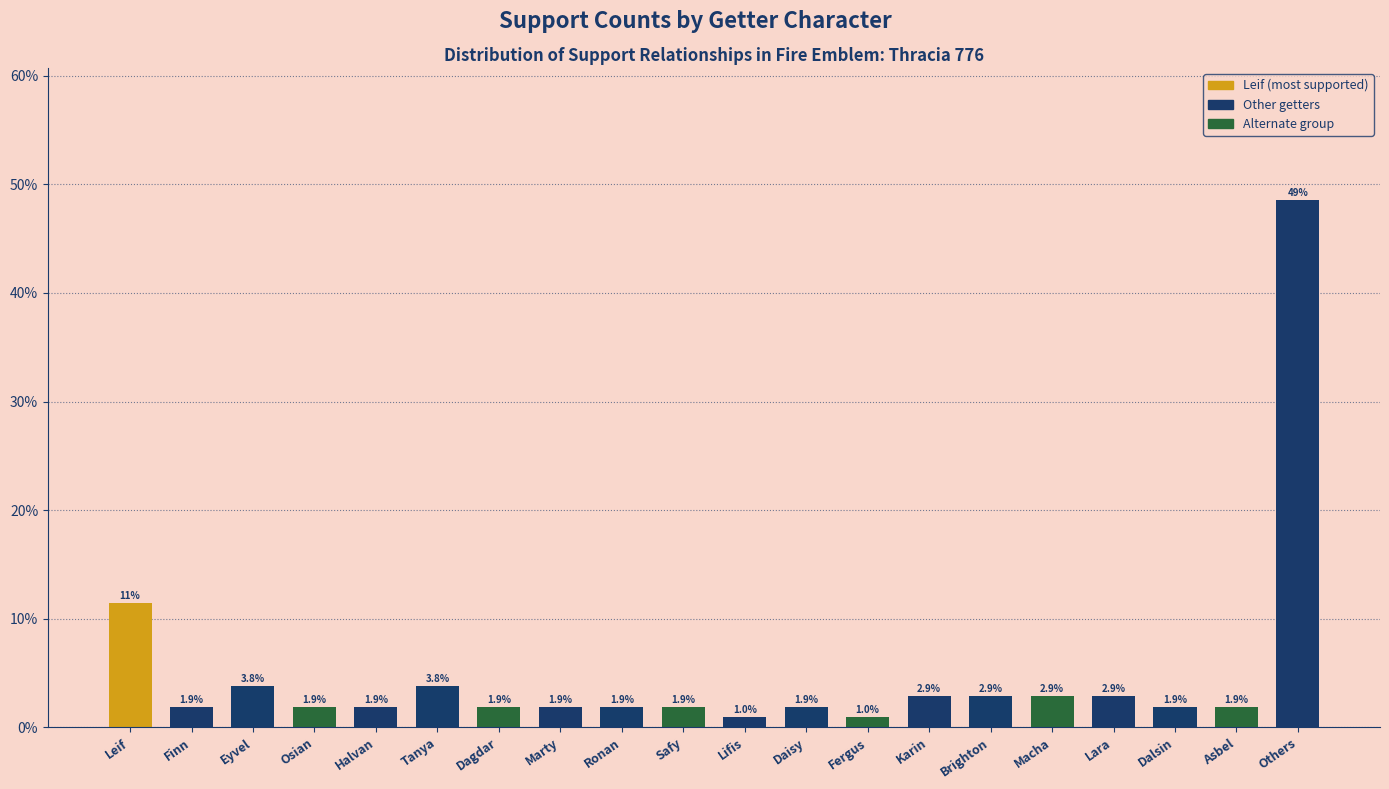

Reading left to right, transcribe all the data shown in this chart.

11.4	1.9	3.8	1.9	1.9	3.8	1.9	1.9	1.9	1.9	1.0	1.9	1.0	2.9	2.9	2.9	2.9	1.9	1.9	48.6